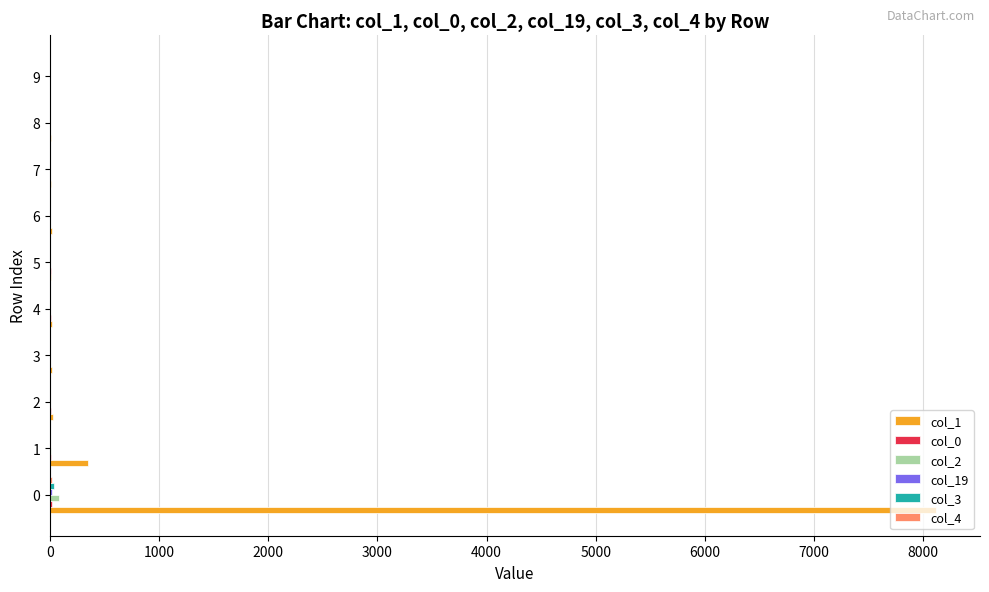

Is it true that col_1 equals 8114 at 0?

True